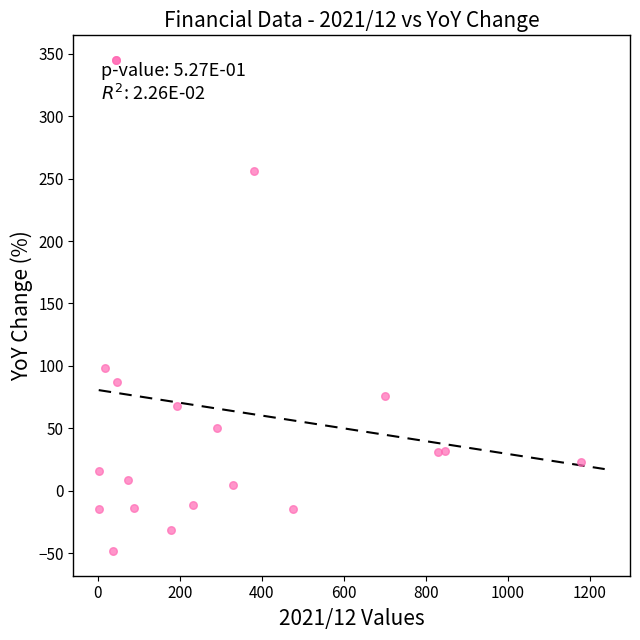

What Y value in the scatter plot is closest to 148?

98.5